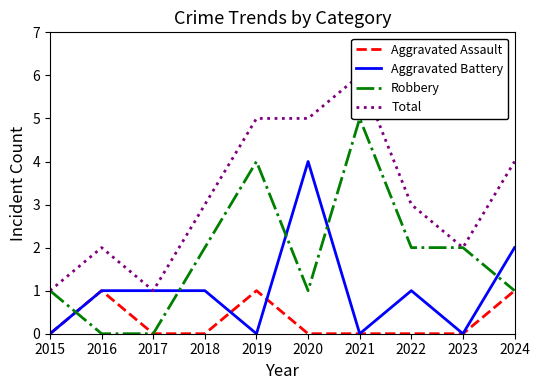

What is the difference between the highest and lowest values at 2020?

5